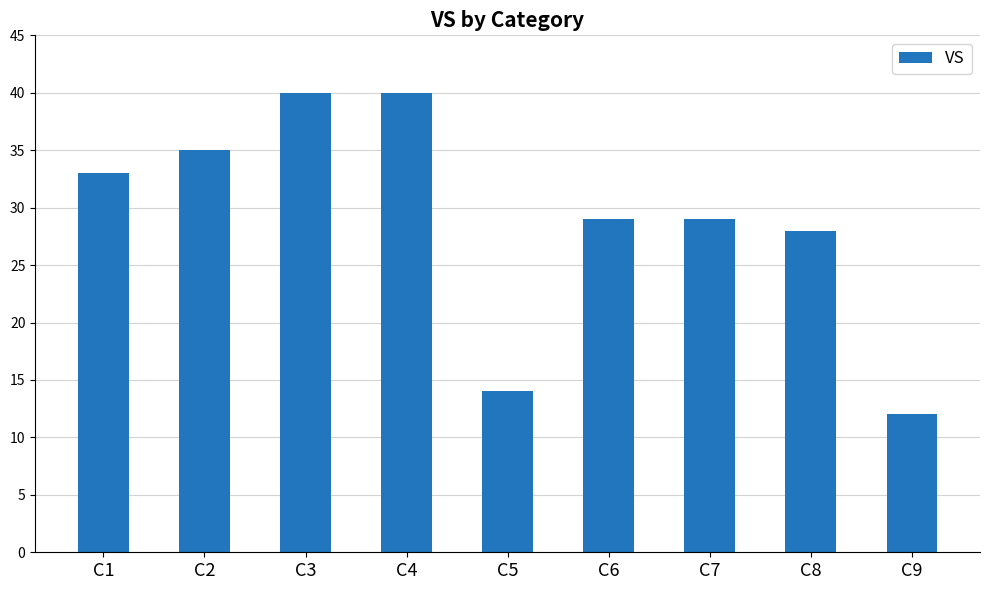

What is the sum of the values at C2 and C1?

68